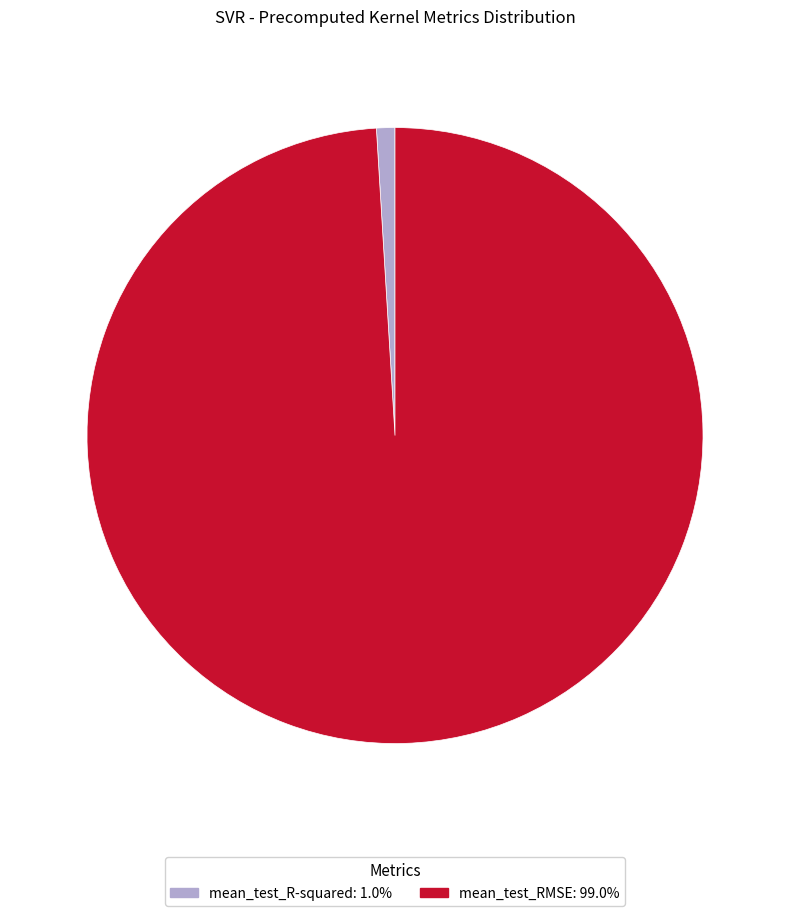

Combined, do mean_test_R-squared and mean_test_RMSE account for over 50%?

Yes